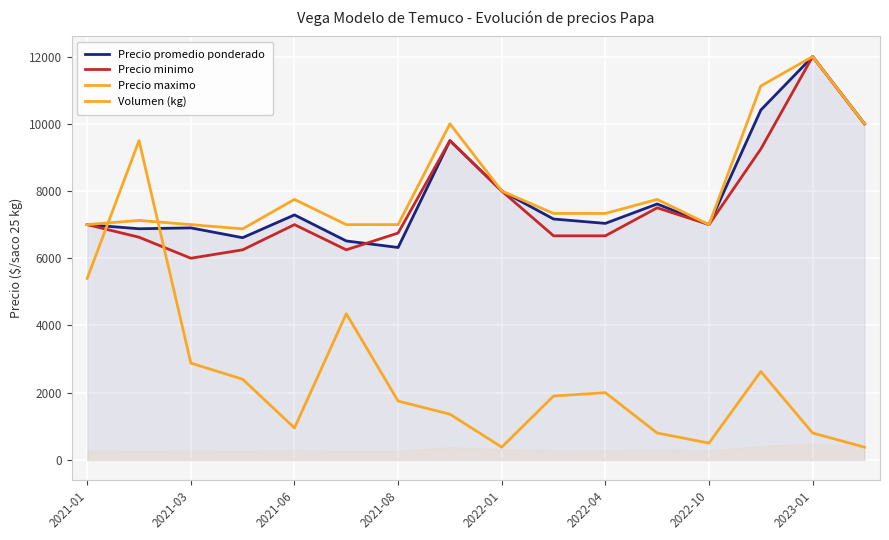

At which label does Volumen (kg) first exceed 1900?

2021-01